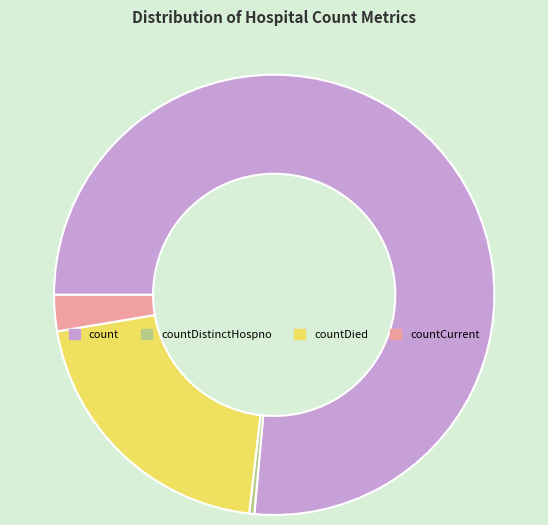

The countDied slice represents 21% of the pie. True or false?

True